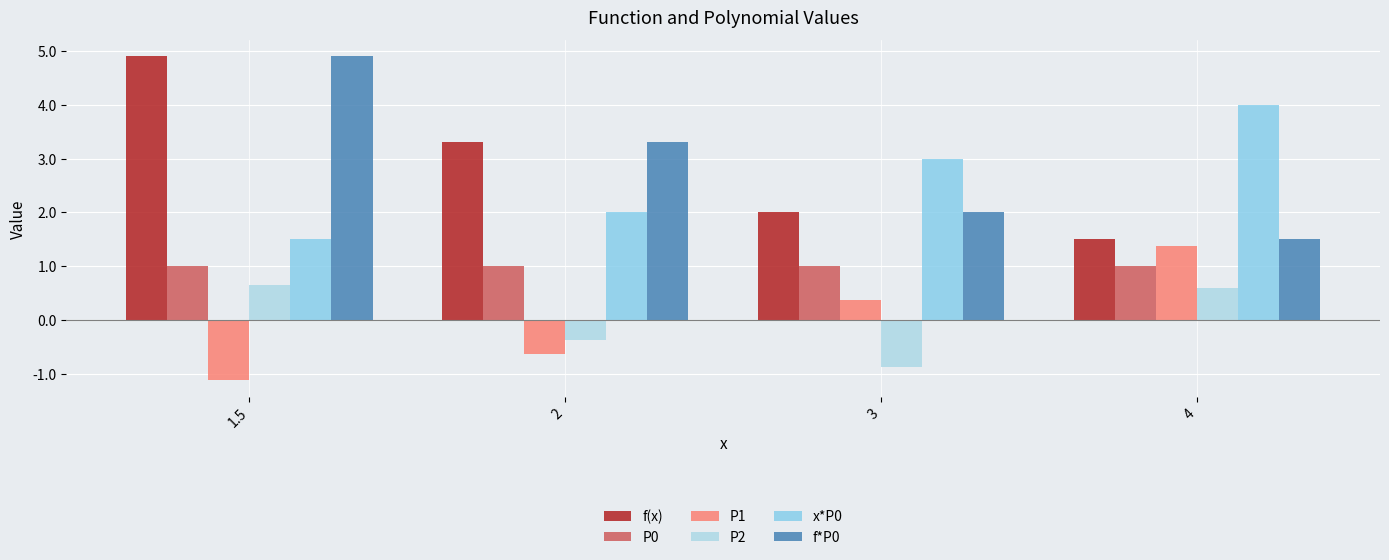

True or false: P2 has a value of -0.4 at 2.

True